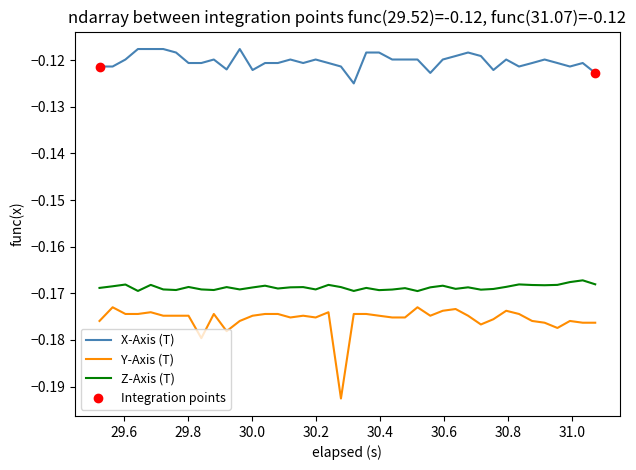

Which series has the largest total across all categories?

X-Axis (T)